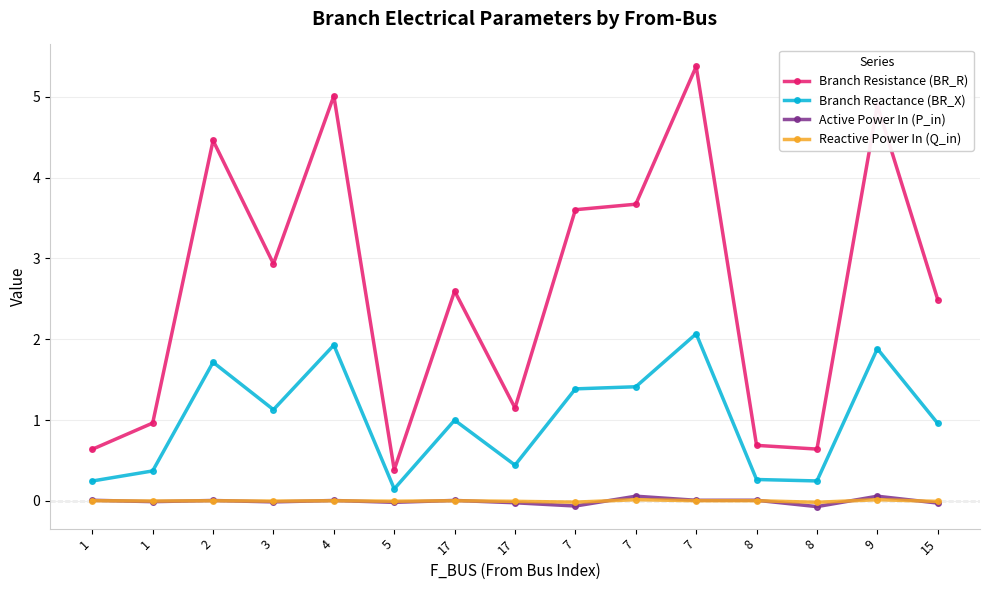

True or false: Branch Reactance (BR_X) and Reactive Power In (Q_in) cross at least once.

False